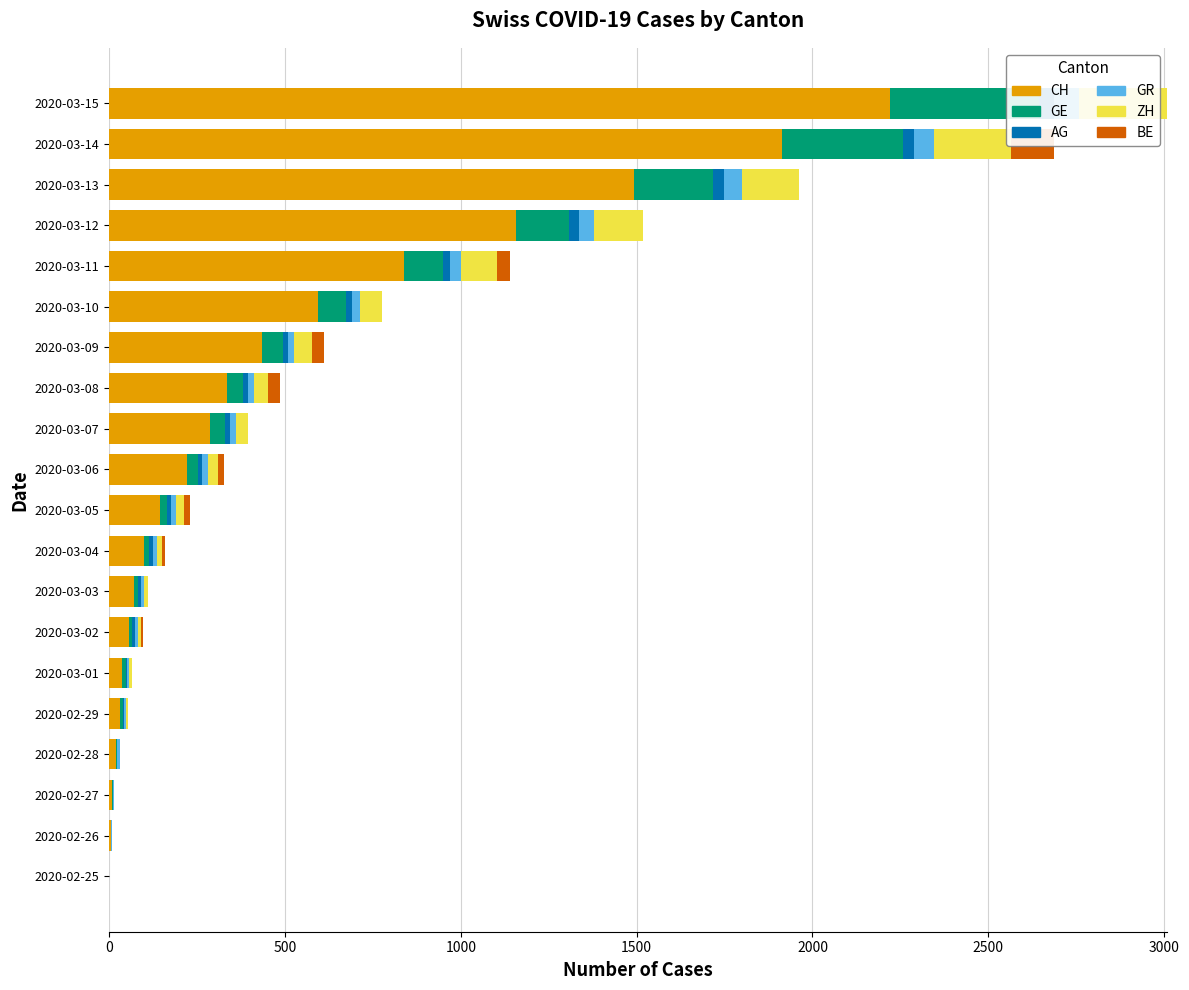

What is the difference between the highest and lowest values at 2020-03-14?

1880